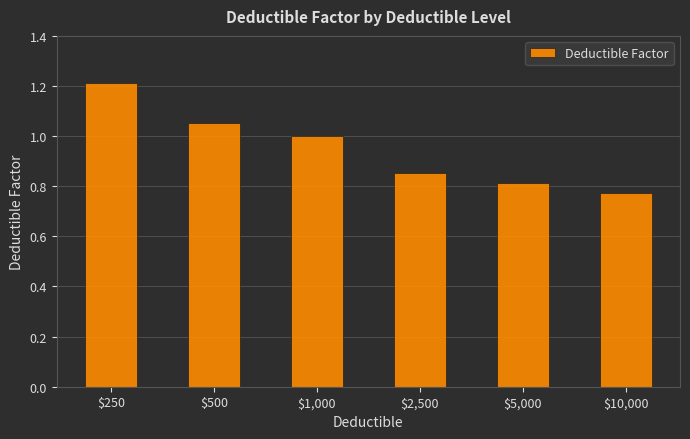

At which label is the value closest to 0?

$10,000